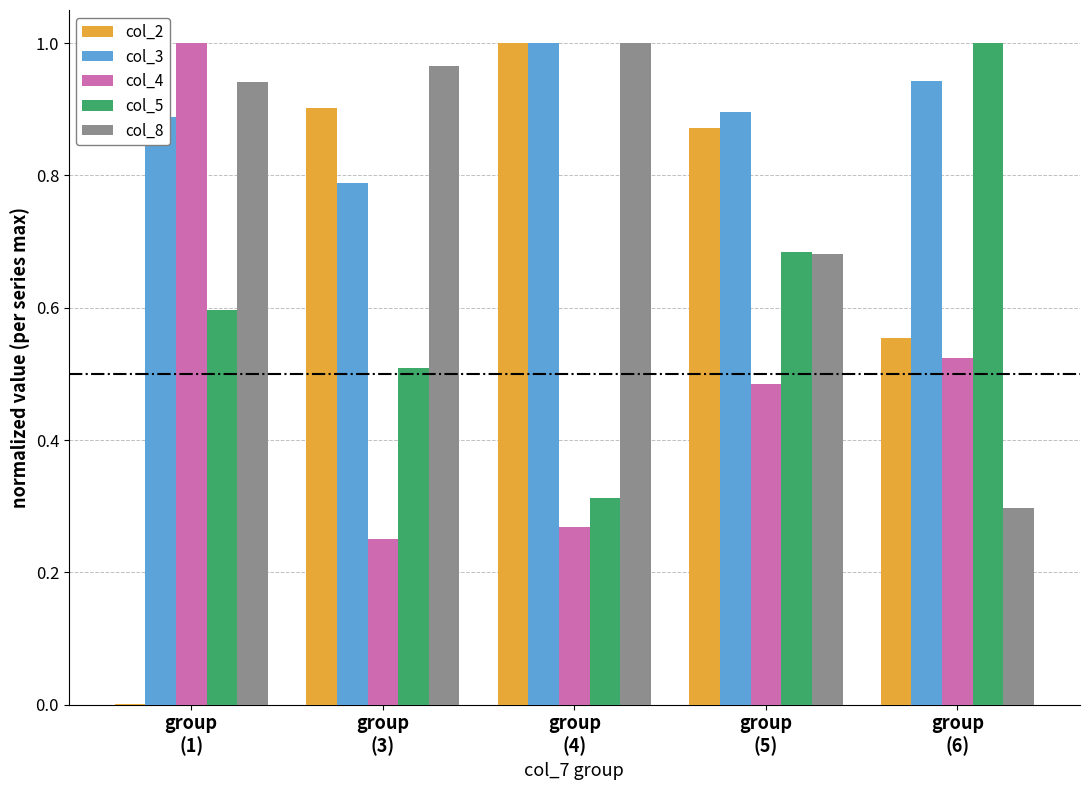

At which label does col_2 reach its peak?

group
(4)